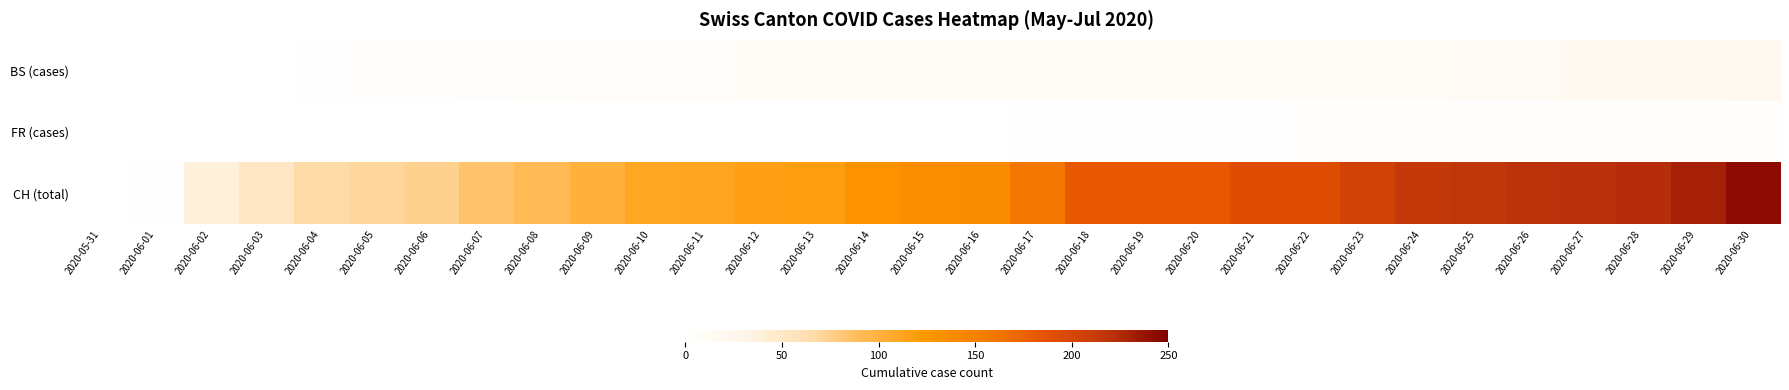

What is the spread (max minus min) of values at 2020-06-30?

241